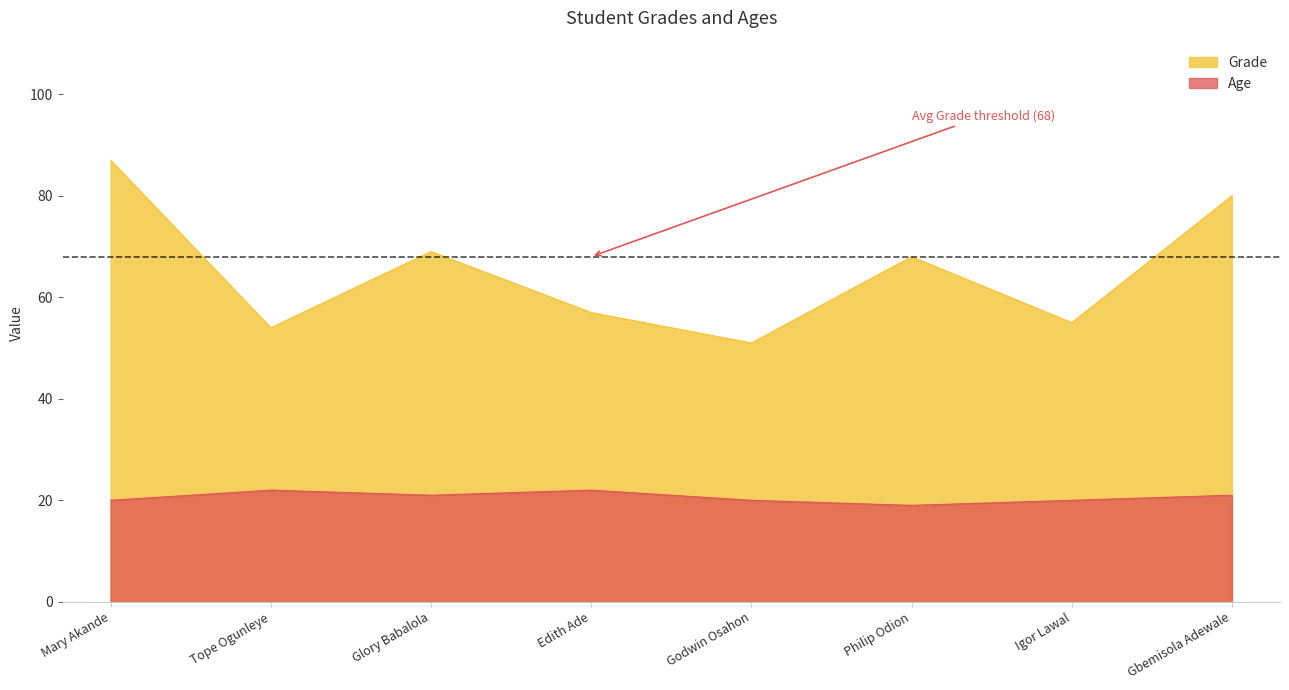

Is the value of Grade at Edith Ade greater than the value of Age at Igor Lawal?

Yes